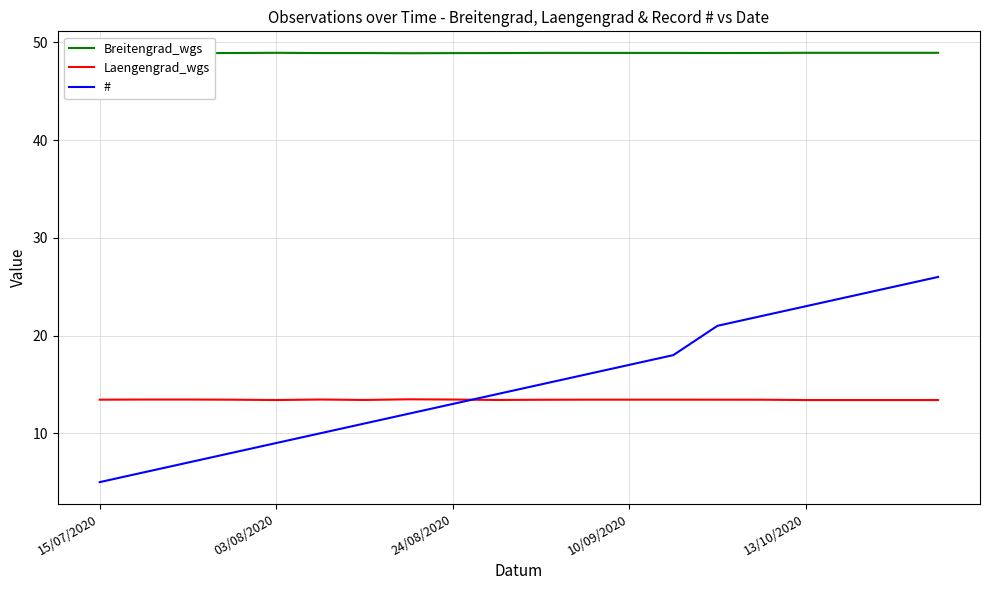

What is the smallest value displayed?

5.0